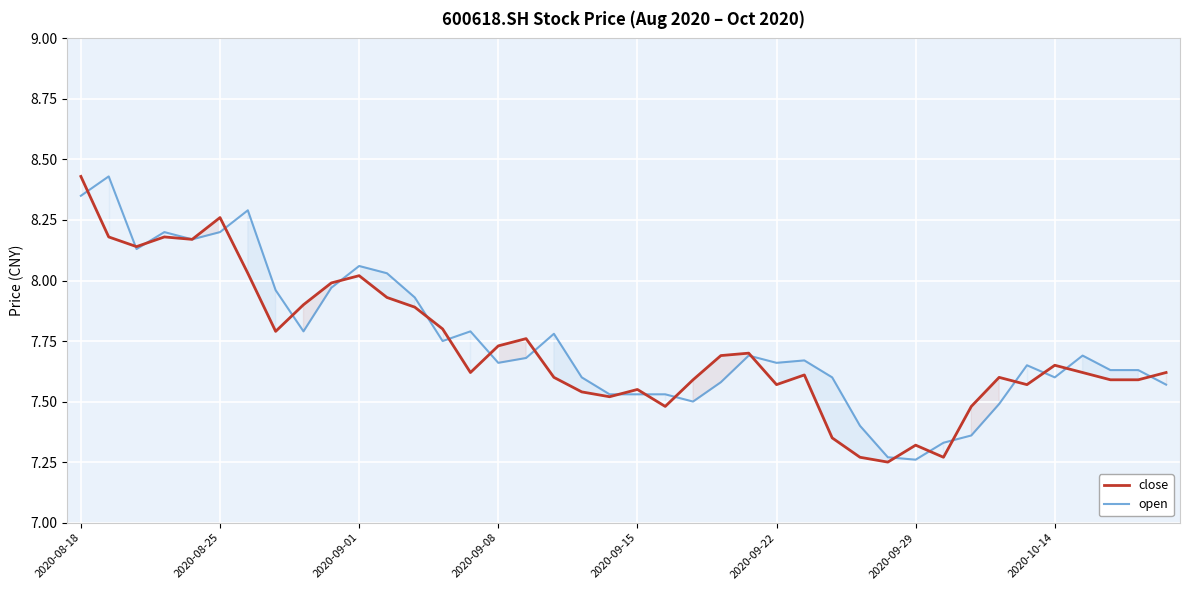

True or false: close has more than 2 interior local peaks.

True